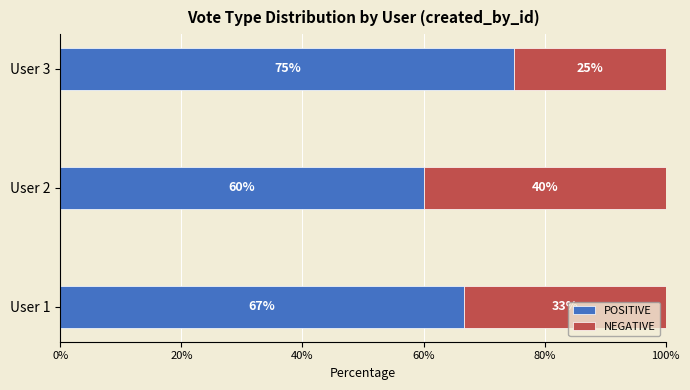

The POSITIVE series shows 33.7 at User 2. True or false?

False